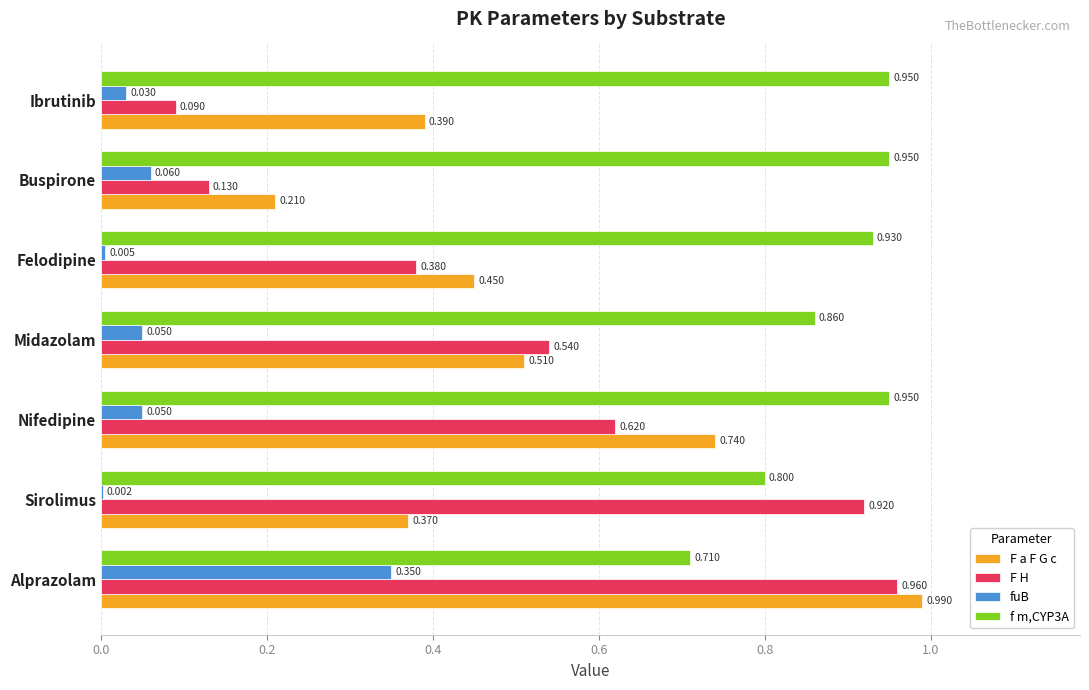

Is the value of F a F G c at Alprazolam greater than the value of f m,CYP3A at Sirolimus?

Yes